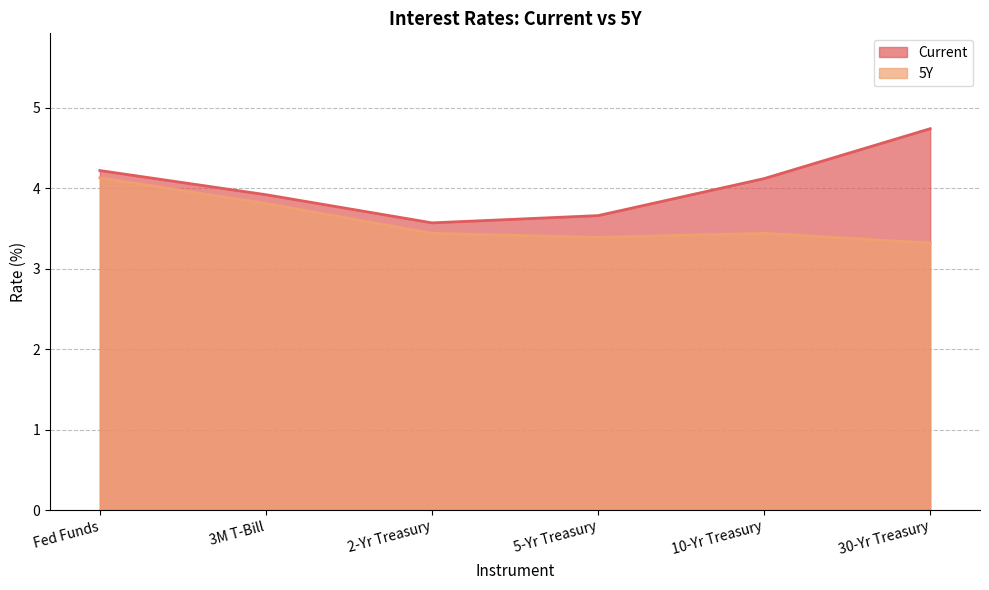

The 5Y series shows 2.0 at 2-Yr Treasury. True or false?

False